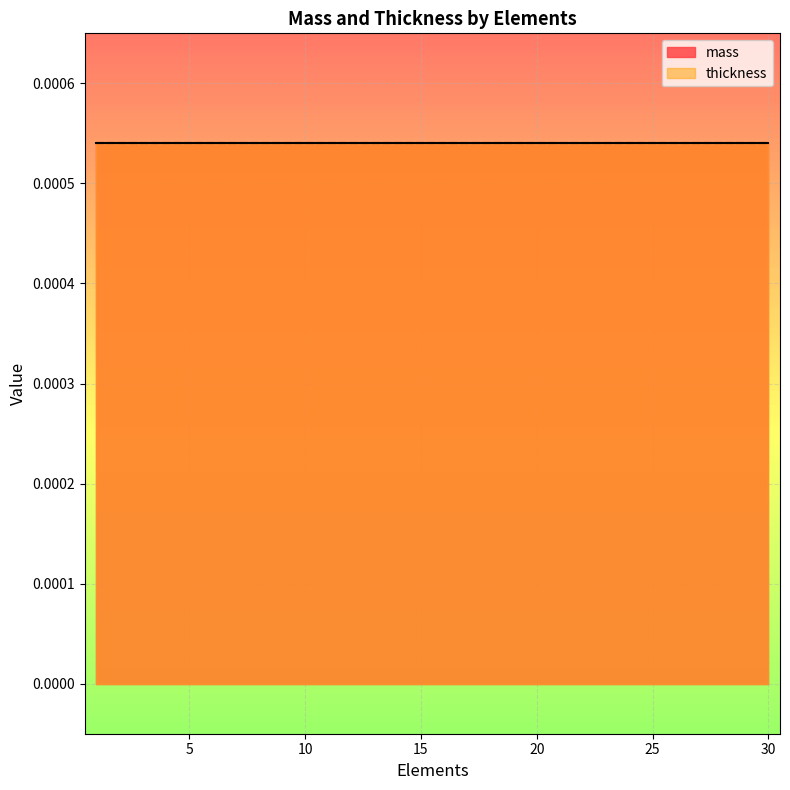

Which category has the highest value in the thickness series?

1